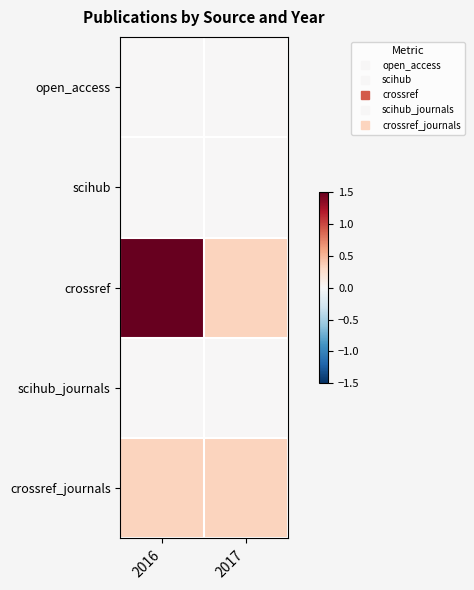

Reading left to right, list all the values displayed in this chart.

open_access: 2016=0.0	2017=0.0
scihub: 2016=0.0	2017=0.0
crossref: 2016=1.5	2017=0.3
scihub_journals: 2016=0.0	2017=0.0
crossref_journals: 2016=0.3	2017=0.3